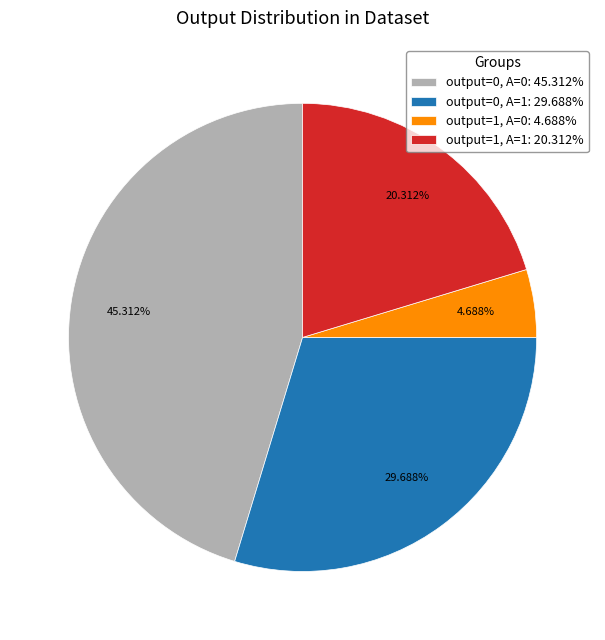

How many slices are in this pie chart?

4